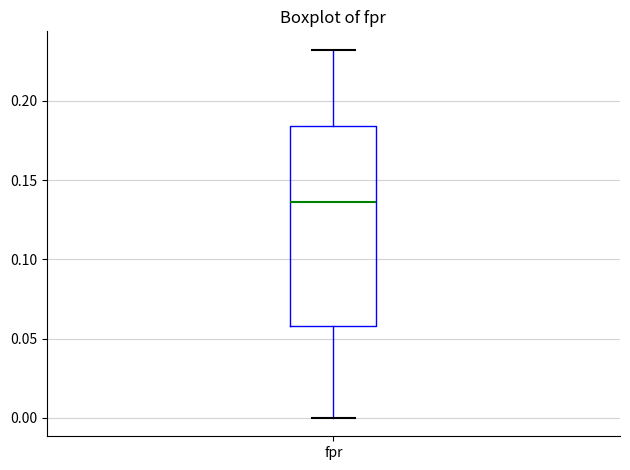

Read this box plot against the y-axis: the position of the median line, the range covered by the box, and the ends of both whiskers. The values are not printed on the chart, so give them approximately, as read against the axis.

median 0.135, box 0.060 to 0.185, whiskers 0.000 to 0.230